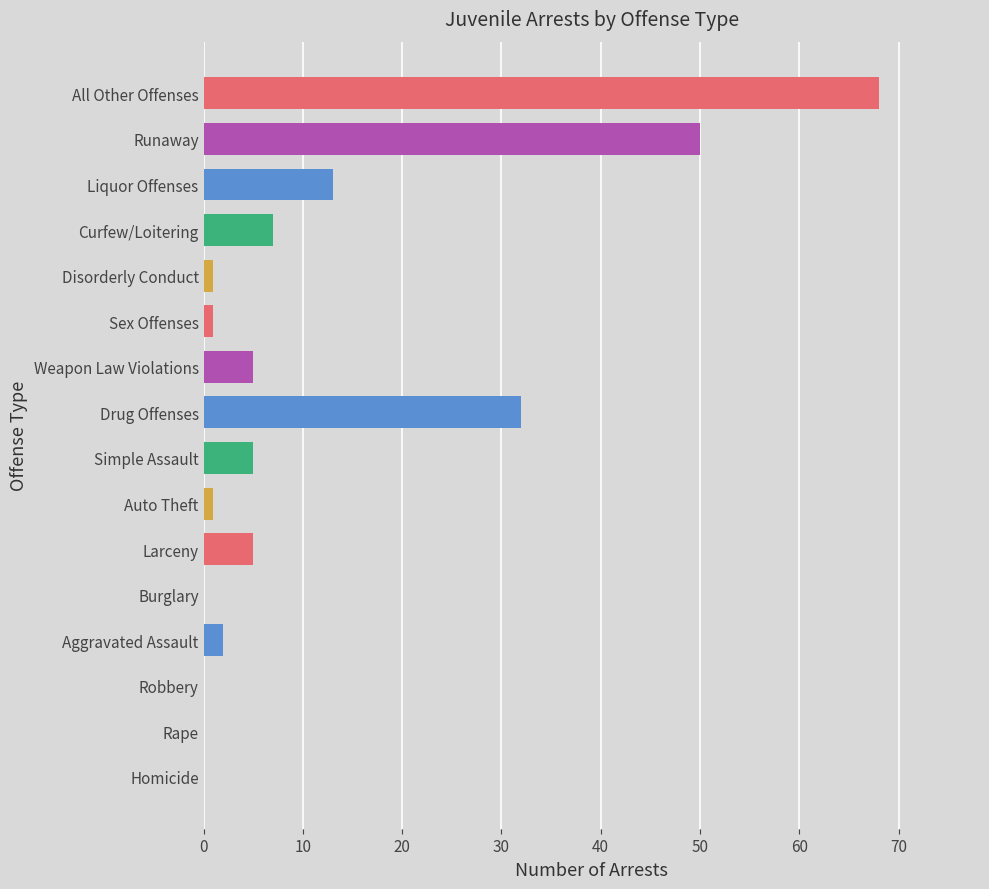

What is the sum of the values at Homicide and Runaway?

50